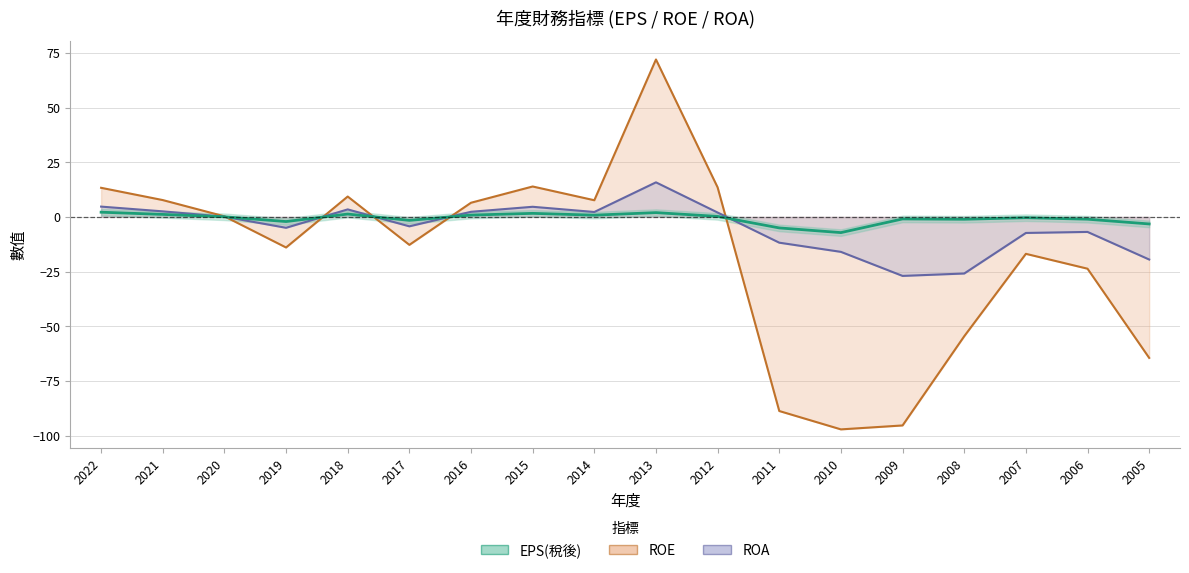

How many data points does each series have?

18